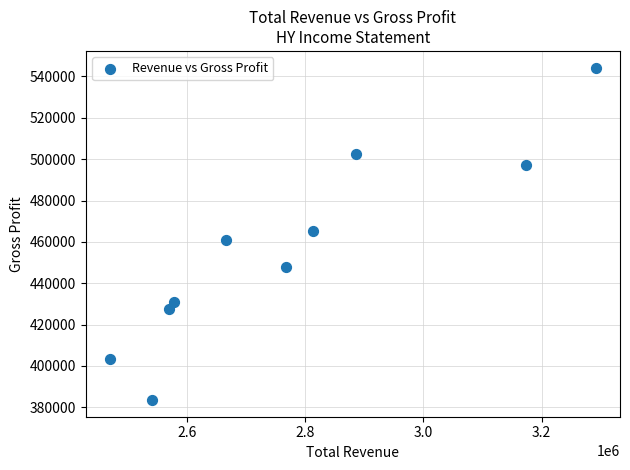

What is the range of Y values (max minus min)?

160800